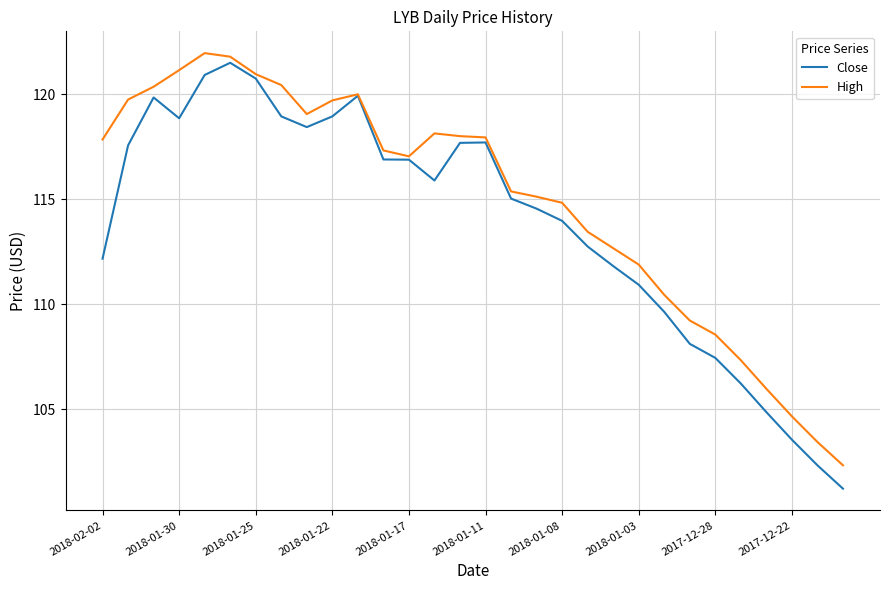

Which series has the largest total across all categories?

High